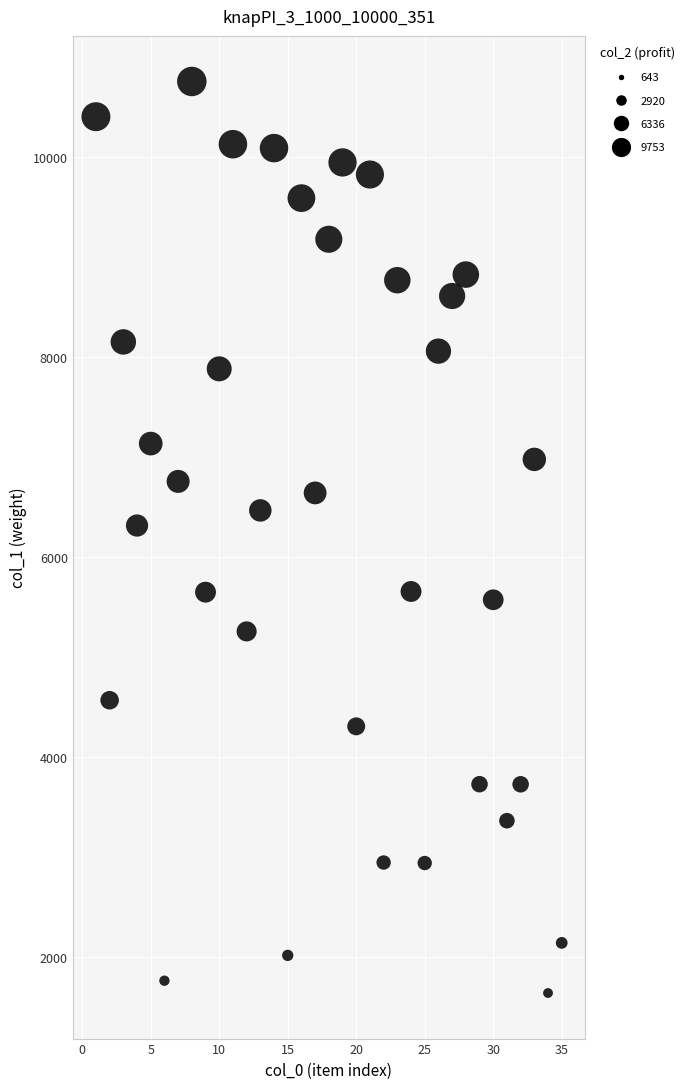

What Y value in the scatter plot is closest to 6198?

6315